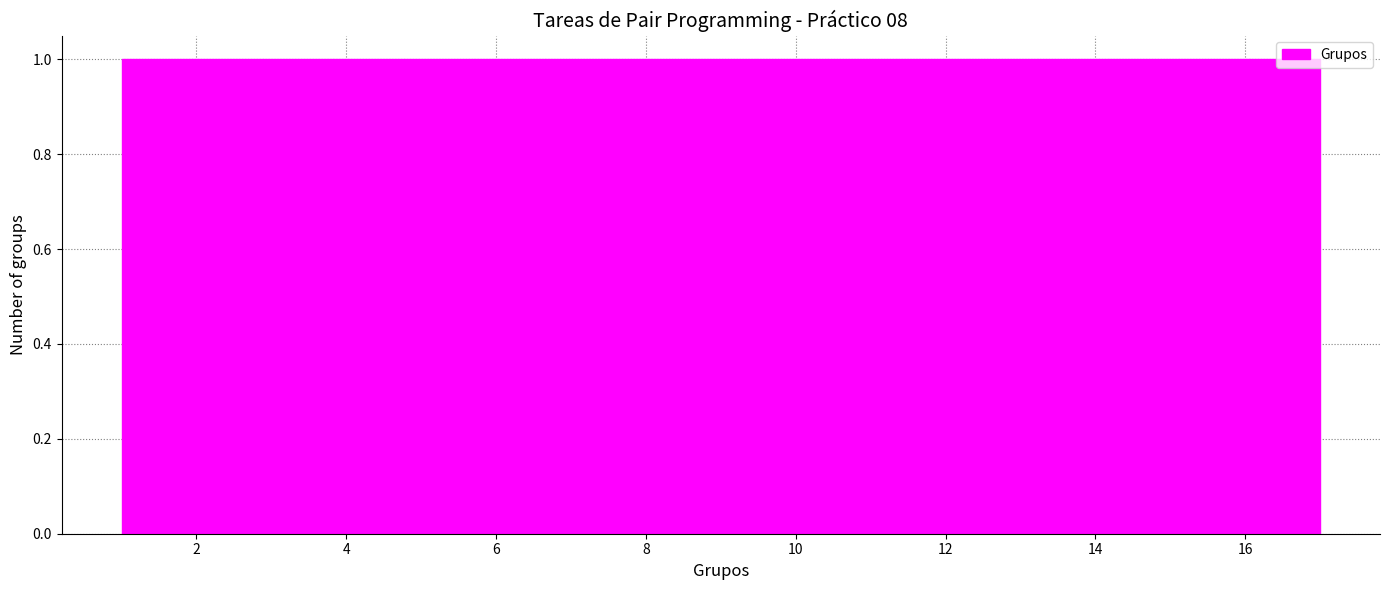

Reading left to right, transcribe this chart: for each bar, give the range it covers on the x-axis and its height. Neither the bar edges nor the heights are printed on the chart, so give them approximately, as read against the axes.

1.0 to 2.0: 1
2.0 to 2.8: 1
2.8 to 3.8: 1
3.8 to 4.8: 1
4.8 to 5.8: 1
5.8 to 6.6: 1
6.6 to 7.6: 1
7.6 to 8.6: 1
8.6 to 9.4: 1
9.4 to 10.4: 1
10.4 to 11.4: 1
11.4 to 12.2: 1
12.2 to 13.2: 1
13.2 to 14.2: 1
14.2 to 15.2: 1
15.2 to 16.0: 1
16.0 to 17.0: 1